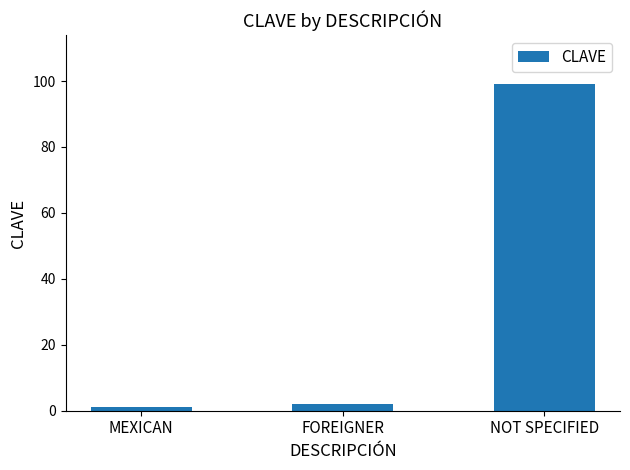

What is the minimum value shown in the chart?

1